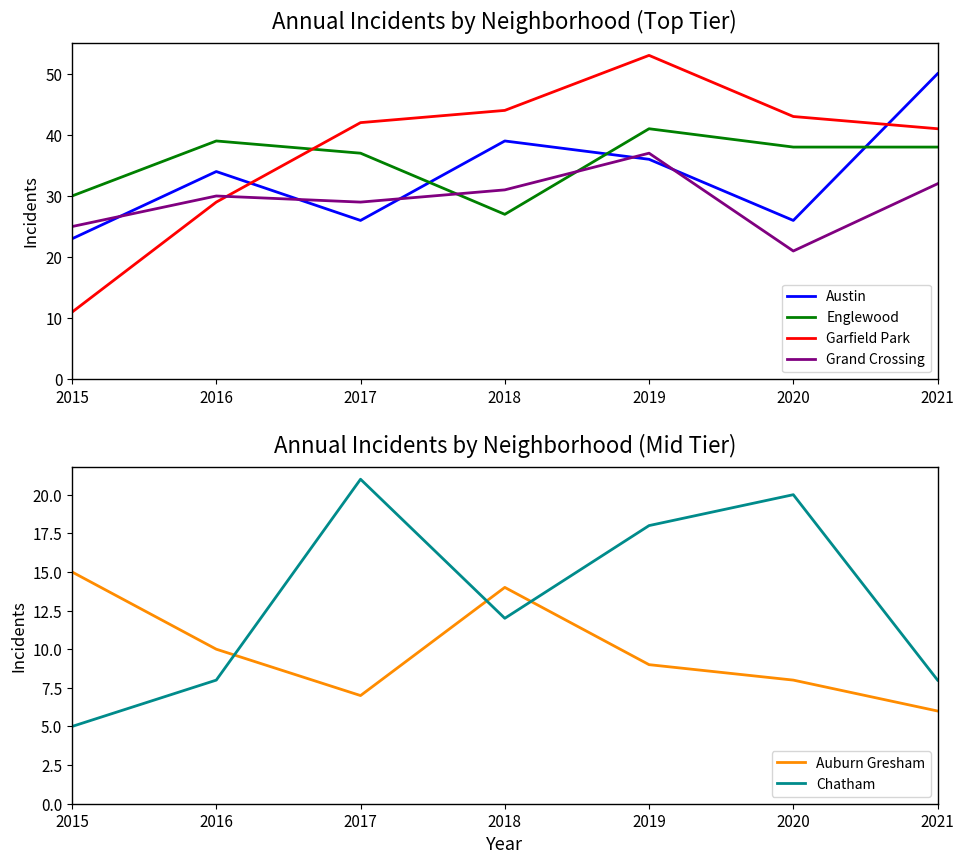

Which series has the largest total across all categories?

Garfield Park